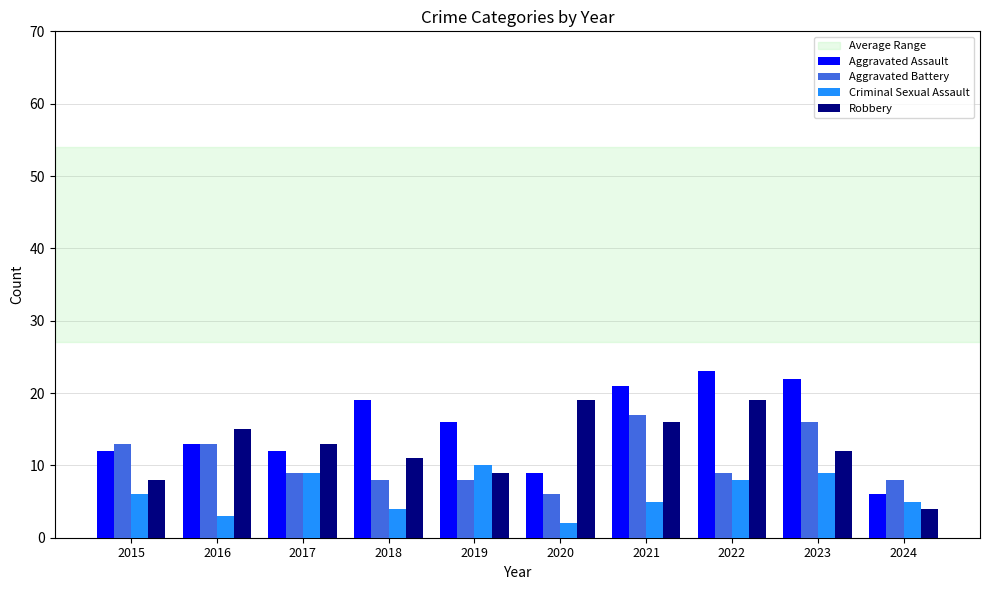

What is the highest value of the Robbery series?

19